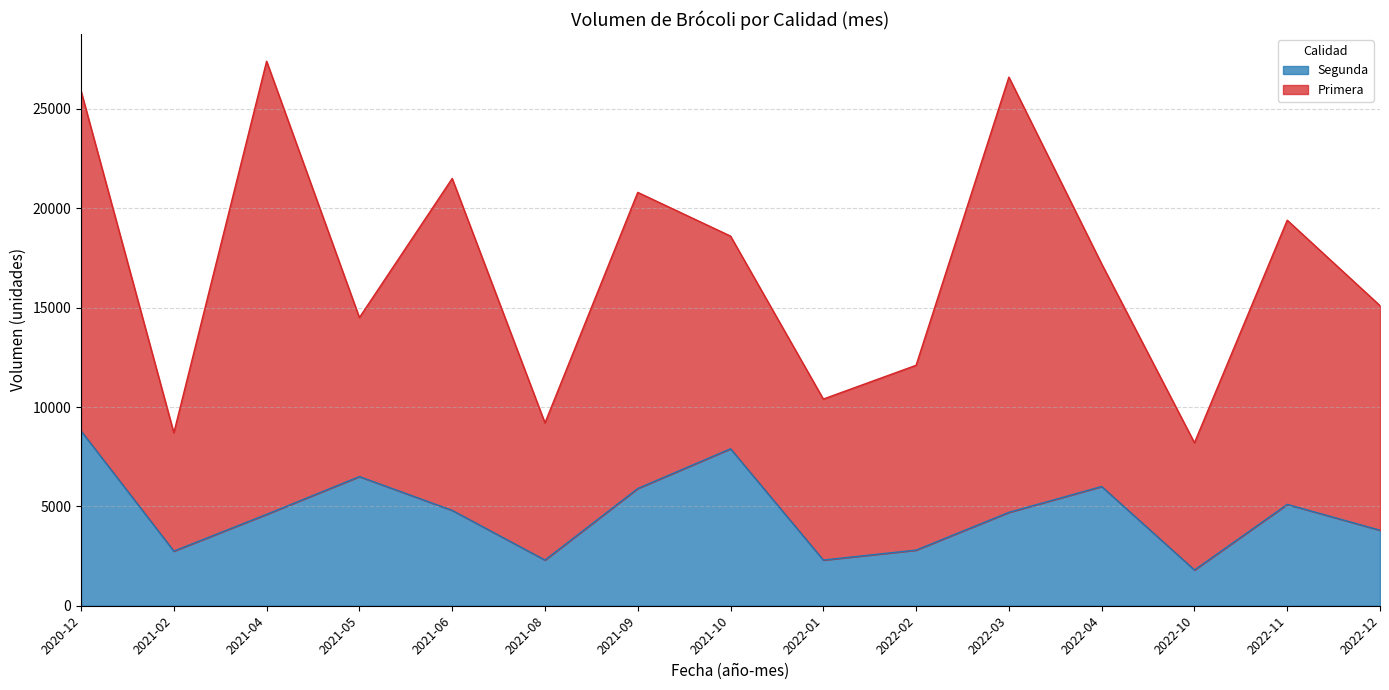

Between 2022-10 and 2022-03, which is larger?

2022-03